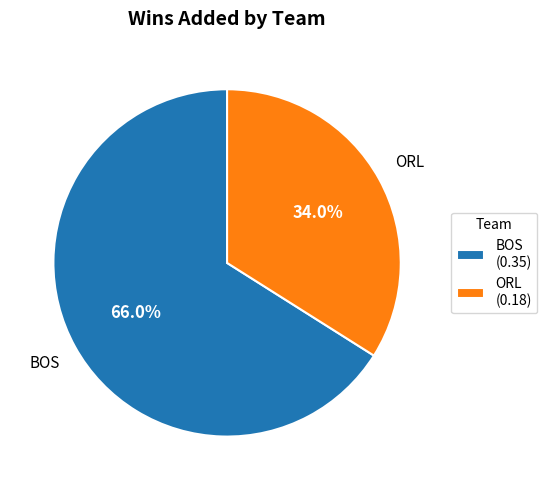

To the nearest percent, what is the average slice percentage?

50%